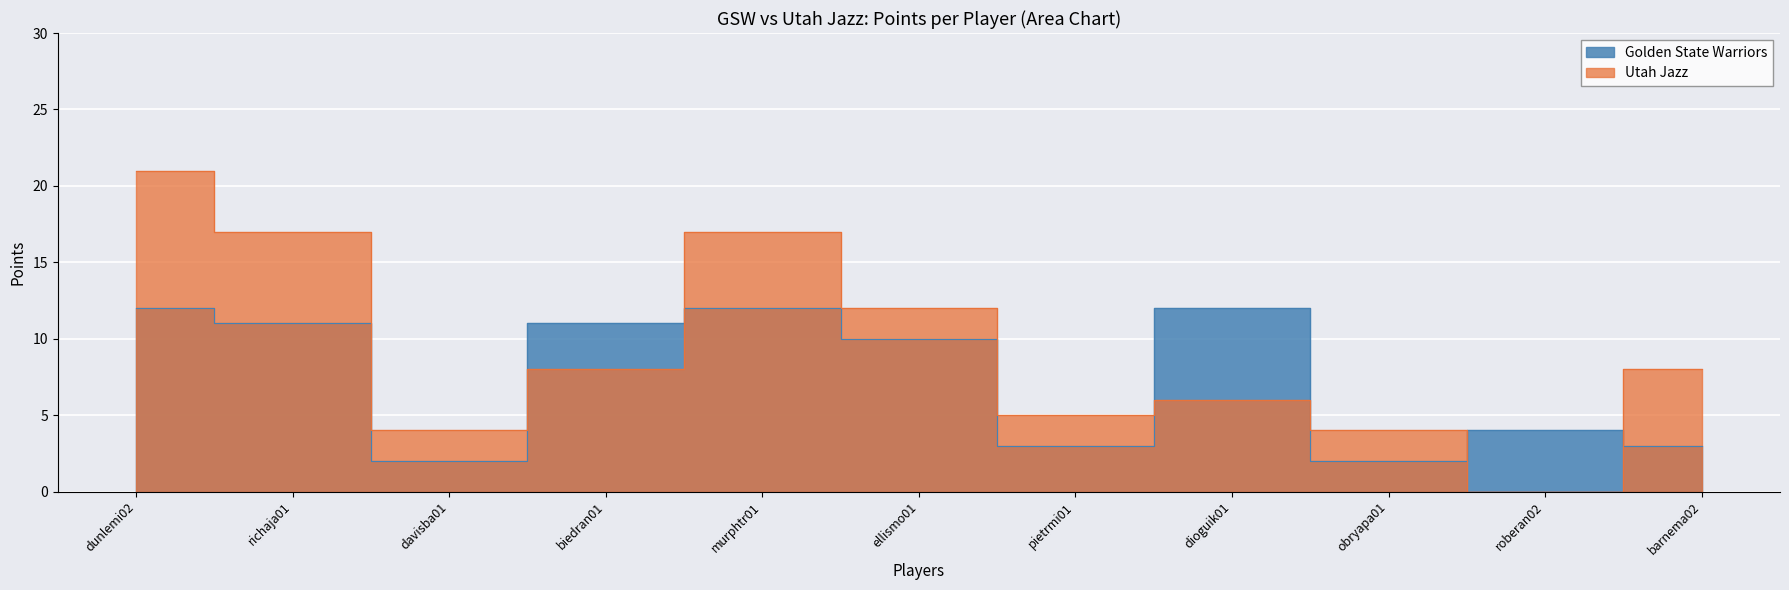

Count the Golden State Warriors values in the range 3 to 12.

9